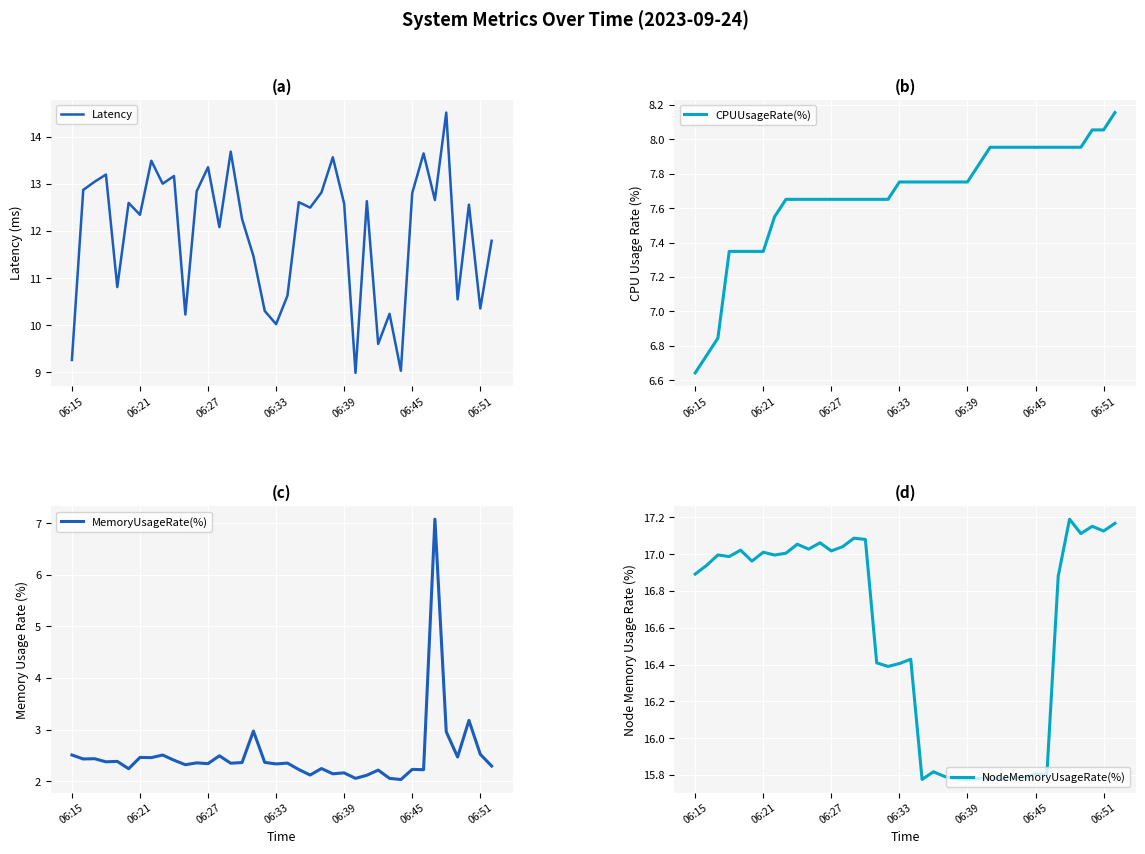

Reading left to right, transcribe all the data shown in this chart.

Latency: 9.3	12.9	13.0	13.2	10.8	12.6	12.3	13.5	13.0	13.2	10.2	12.8	13.4	12.1	13.7	12.3	11.5	10.3	10.0	10.6	12.6	12.5	12.8	13.6	12.6	9.0	12.6	9.6	10.2	9.0	12.8	13.6	12.7	14.5	10.5	12.6	10.4	11.8
CPUUsageRate(%): 6.6	6.7	6.8	7.3	7.3	7.3	7.3	7.6	7.7	7.7	7.7	7.7	7.7	7.7	7.7	7.7	7.7	7.7	7.8	7.8	7.8	7.8	7.8	7.8	7.8	7.9	8.0	8.0	8.0	8.0	8.0	8.0	8.0	8.0	8.0	8.1	8.1	8.2
MemoryUsageRate(%): 2.5	2.4	2.4	2.4	2.4	2.2	2.5	2.5	2.5	2.4	2.3	2.4	2.3	2.5	2.3	2.4	3.0	2.4	2.3	2.3	2.2	2.1	2.2	2.1	2.2	2.1	2.1	2.2	2.1	2.0	2.2	2.2	7.1	3.0	2.5	3.2	2.5	2.3
NodeMemoryUsageRate(%): 16.9	16.9	17.0	17.0	17.0	17.0	17.0	17.0	17.0	17.1	17.0	17.1	17.0	17.0	17.1	17.1	16.4	16.4	16.4	16.4	15.8	15.8	15.8	15.8	15.8	15.8	15.8	15.8	15.8	15.8	15.8	15.8	16.9	17.2	17.1	17.2	17.1	17.2